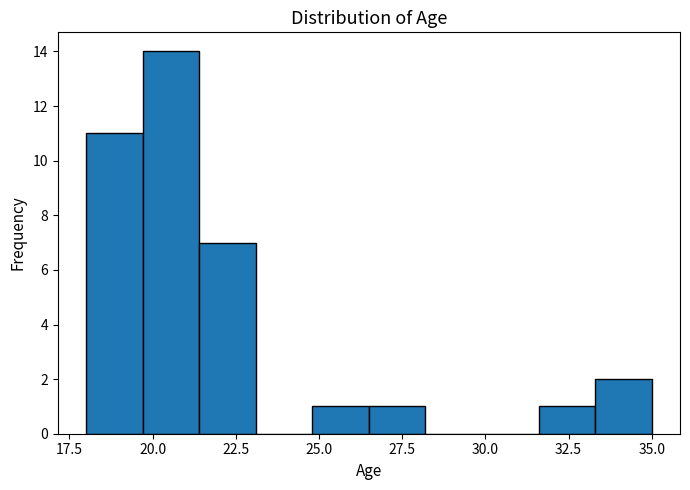

Read against the x-axis, roughly where is the centre of the tallest bar?

20.5